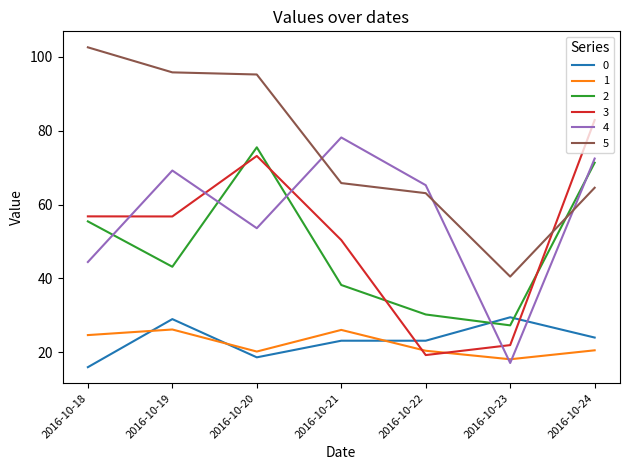

What is the difference between the highest and lowest values at 2016-10-23?

23.4